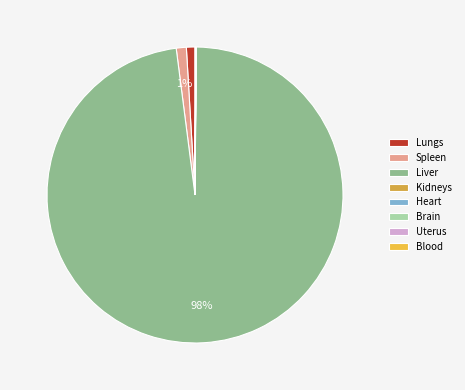

Does any single category account for the majority?

Yes